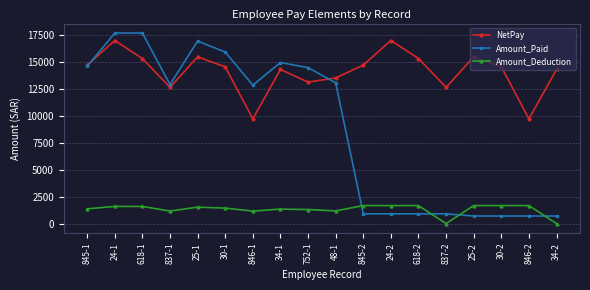

List the series in order of their overall mean, lowest first.

Amount_Deduction, Amount_Paid, NetPay